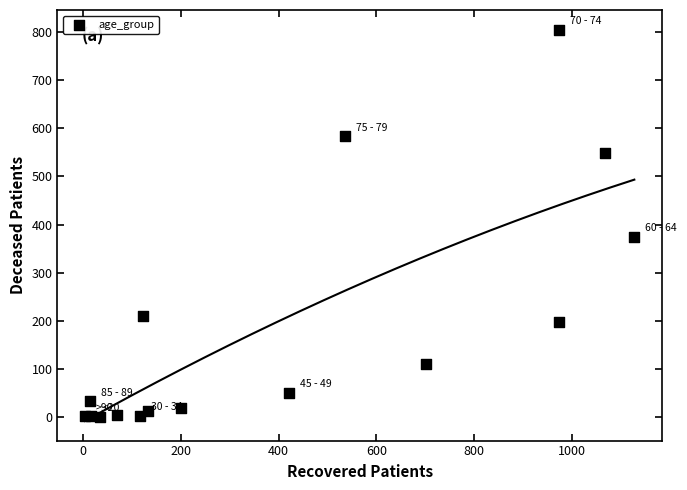

What is the range of X values (max minus min)?

1123